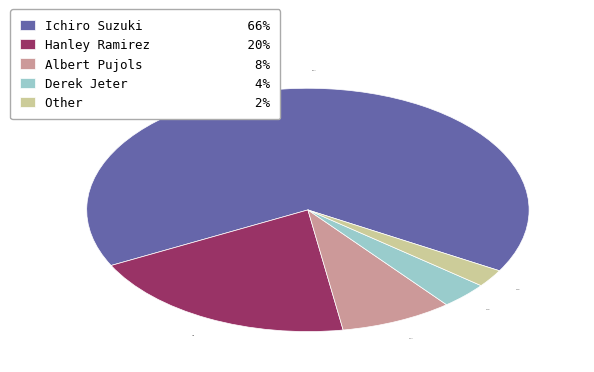

How many segments does this pie chart have?

5